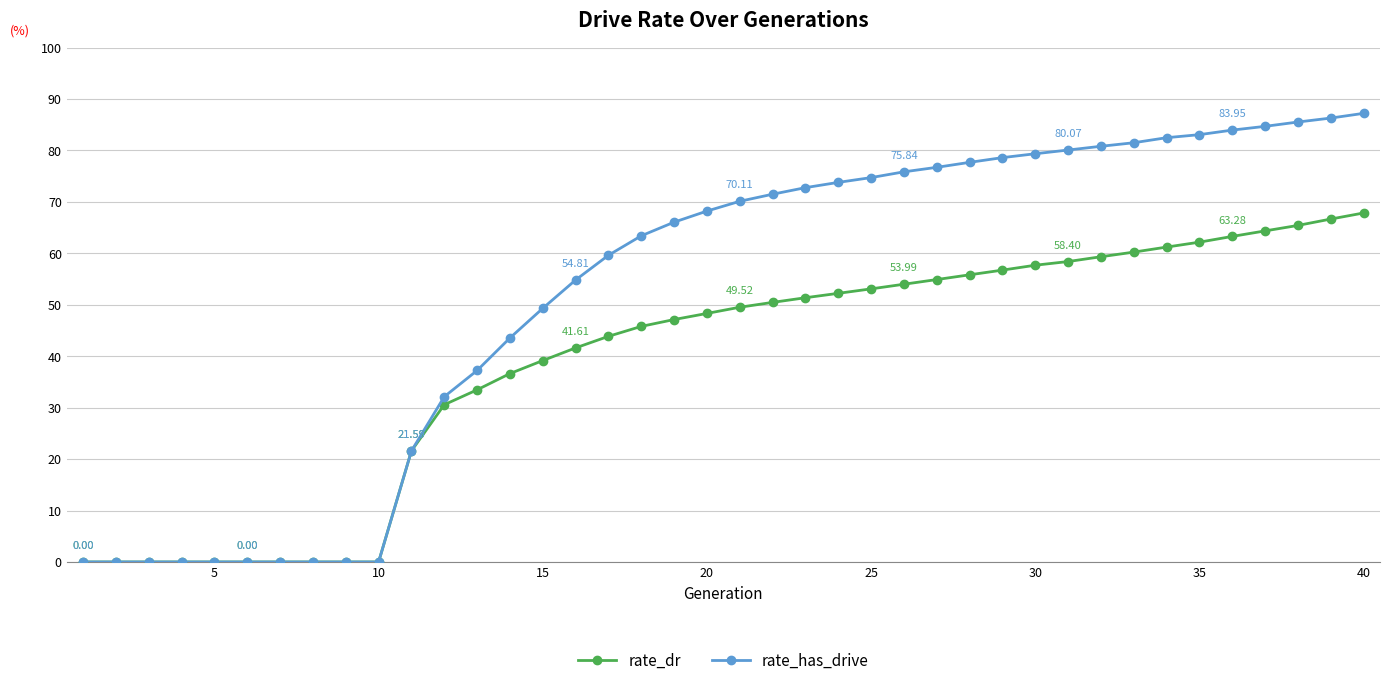

Which series has the widest spread of values?

rate_has_drive